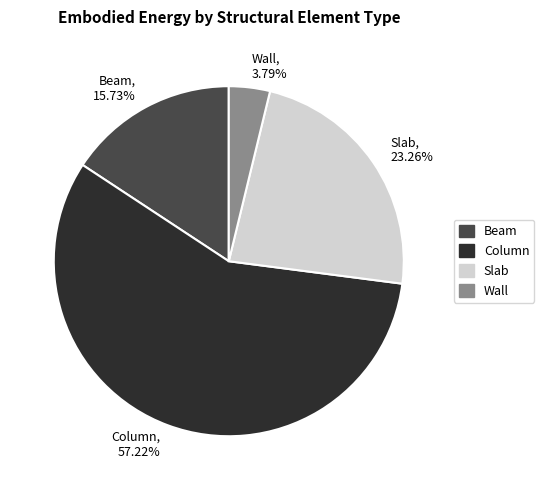

Does Column account for over 50% of the chart?

Yes